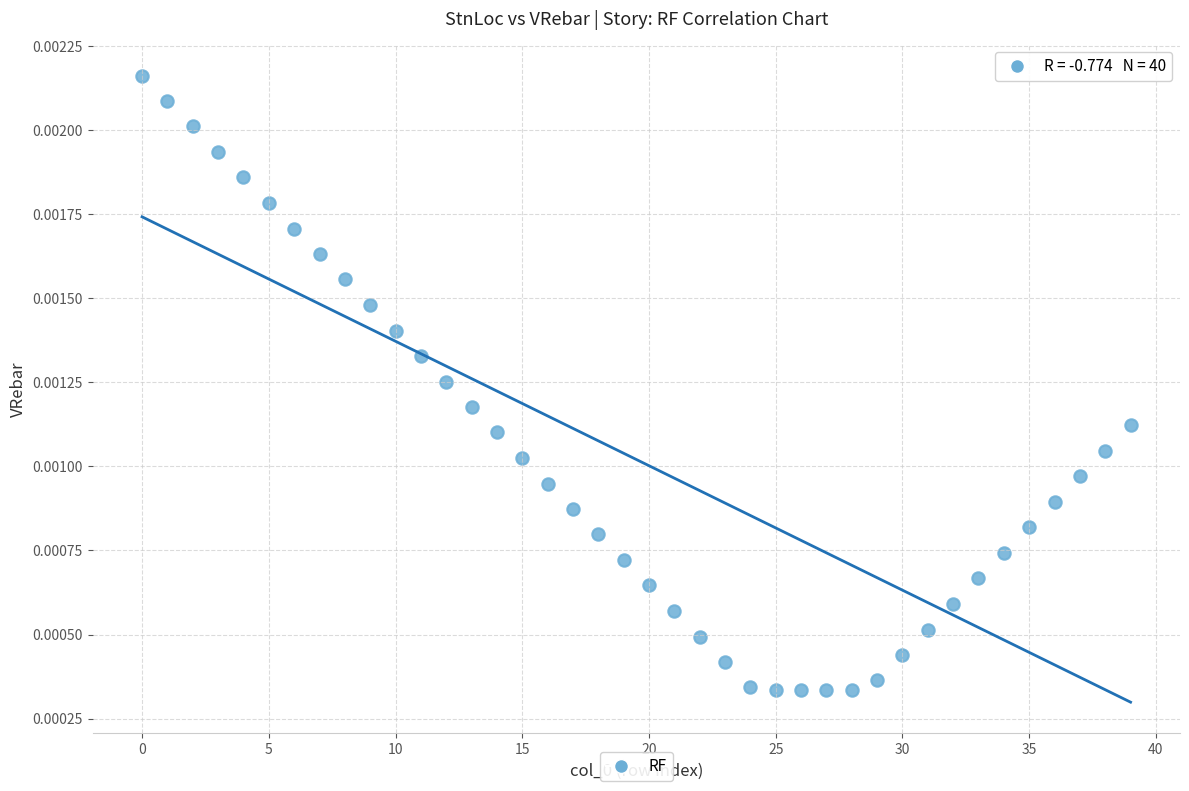

Count the number of points in this scatter plot.

40